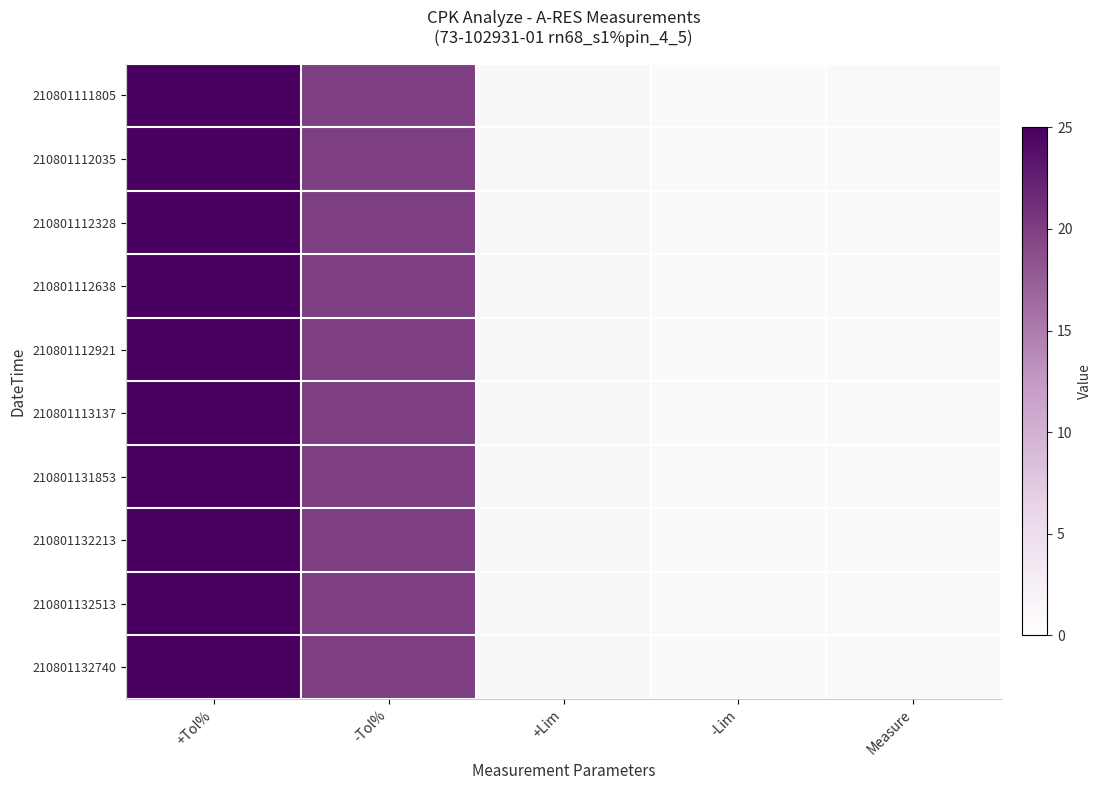

Count the number of data series in this chart.

10